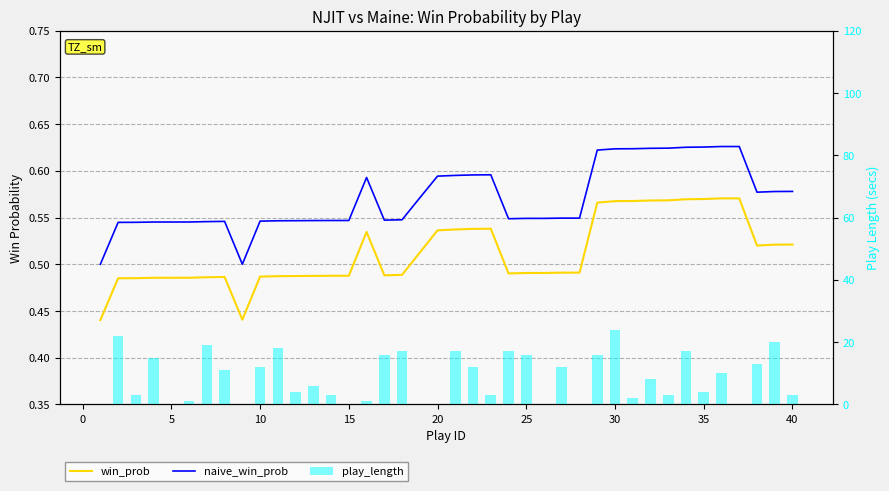

What is the greatest value displayed?

24.0